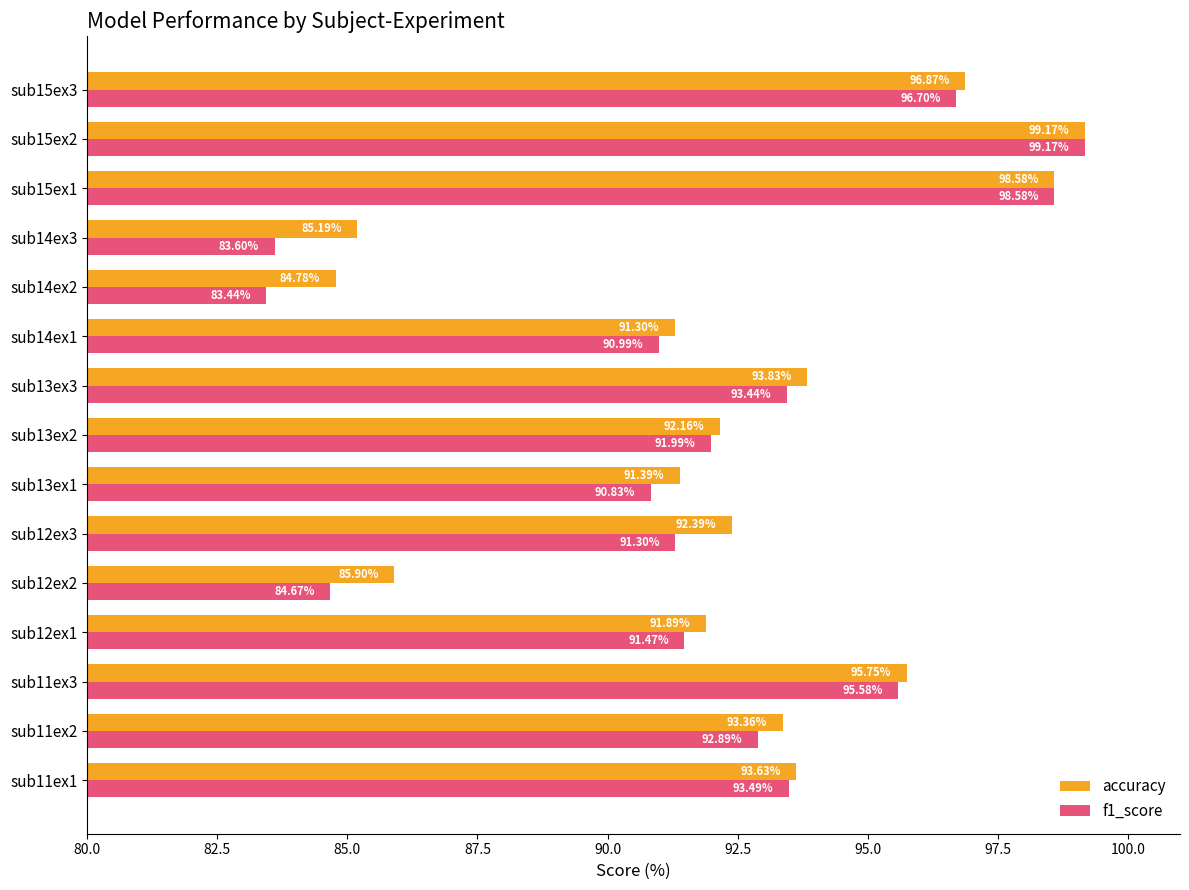

Rank the categories by accuracy value from lowest to highest.

sub14ex2, sub14ex3, sub12ex2, sub14ex1, sub13ex1, sub12ex1, sub13ex2, sub12ex3, sub11ex2, sub11ex1, sub13ex3, sub11ex3, sub15ex3, sub15ex1, sub15ex2